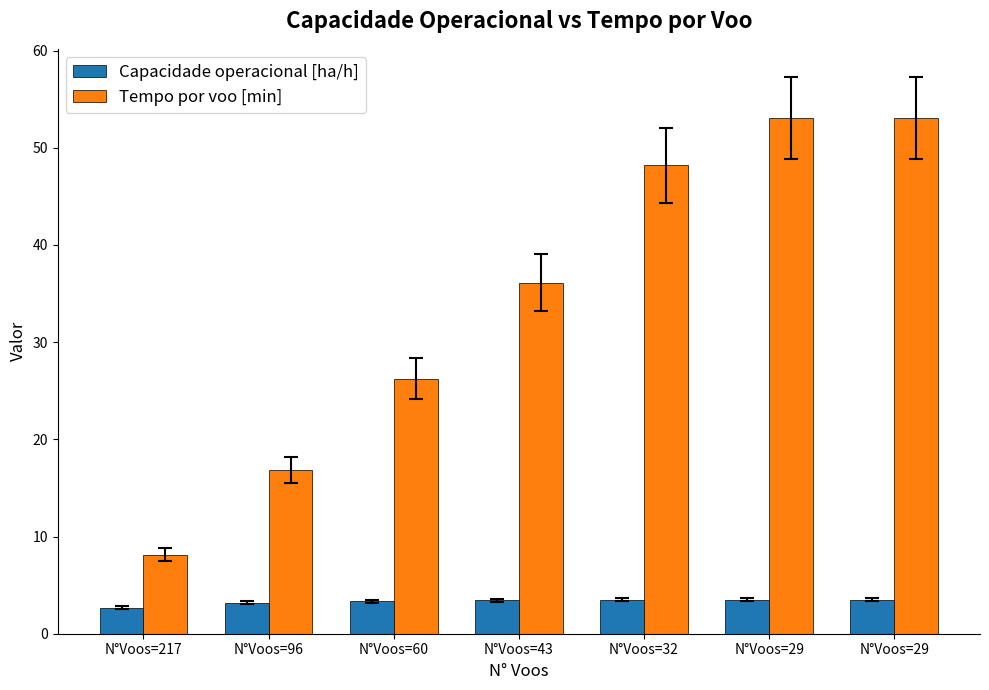

How many bars are there in total?

14